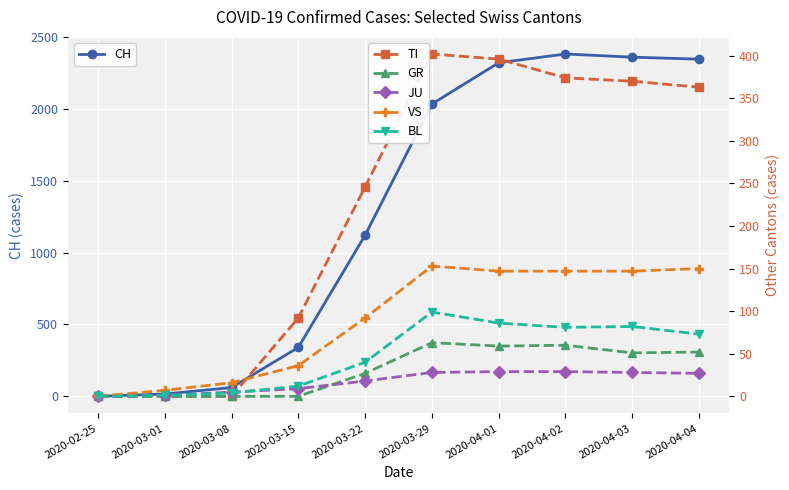

Is it true that CH equals 22 at 2020-03-01?

False